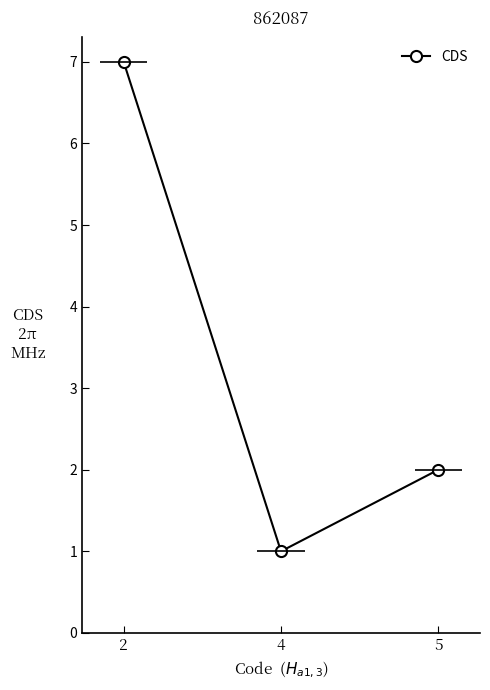

The value at 4 is 1. True or false?

True